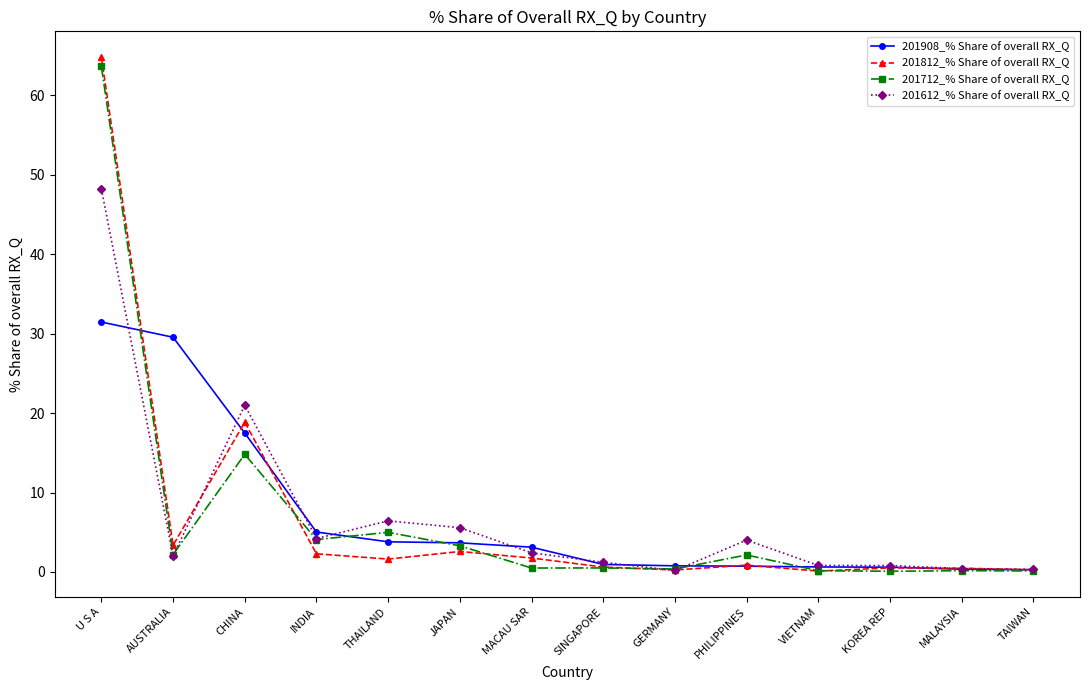

What is the label of the 4th point from the left?

INDIA